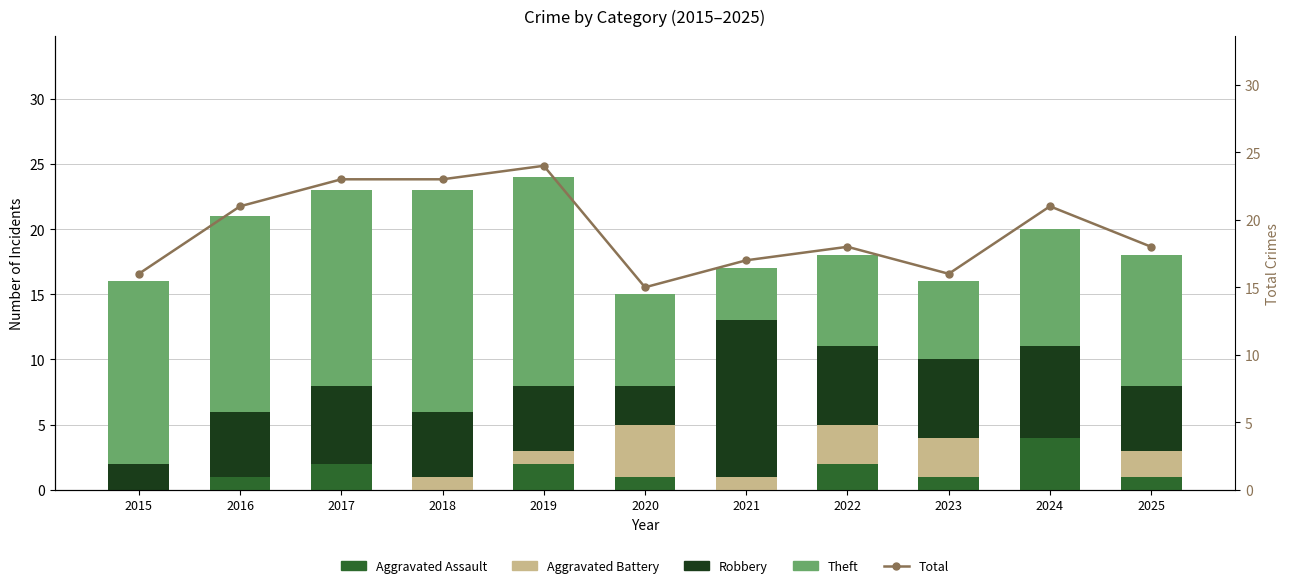

Where does the Total series first go above 18?

2016